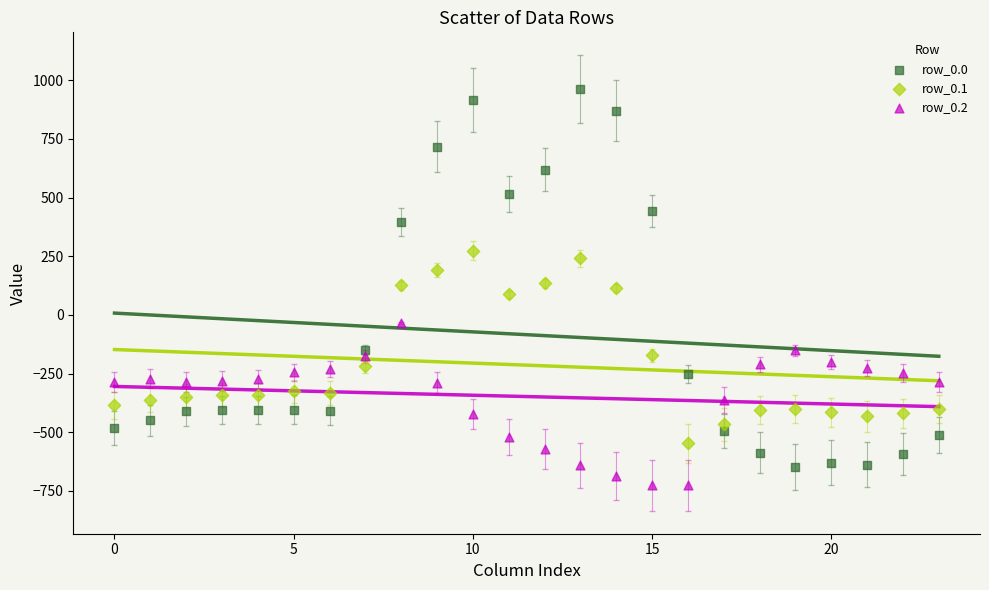

Which series has the largest Y range (max minus min)?

row_0.0